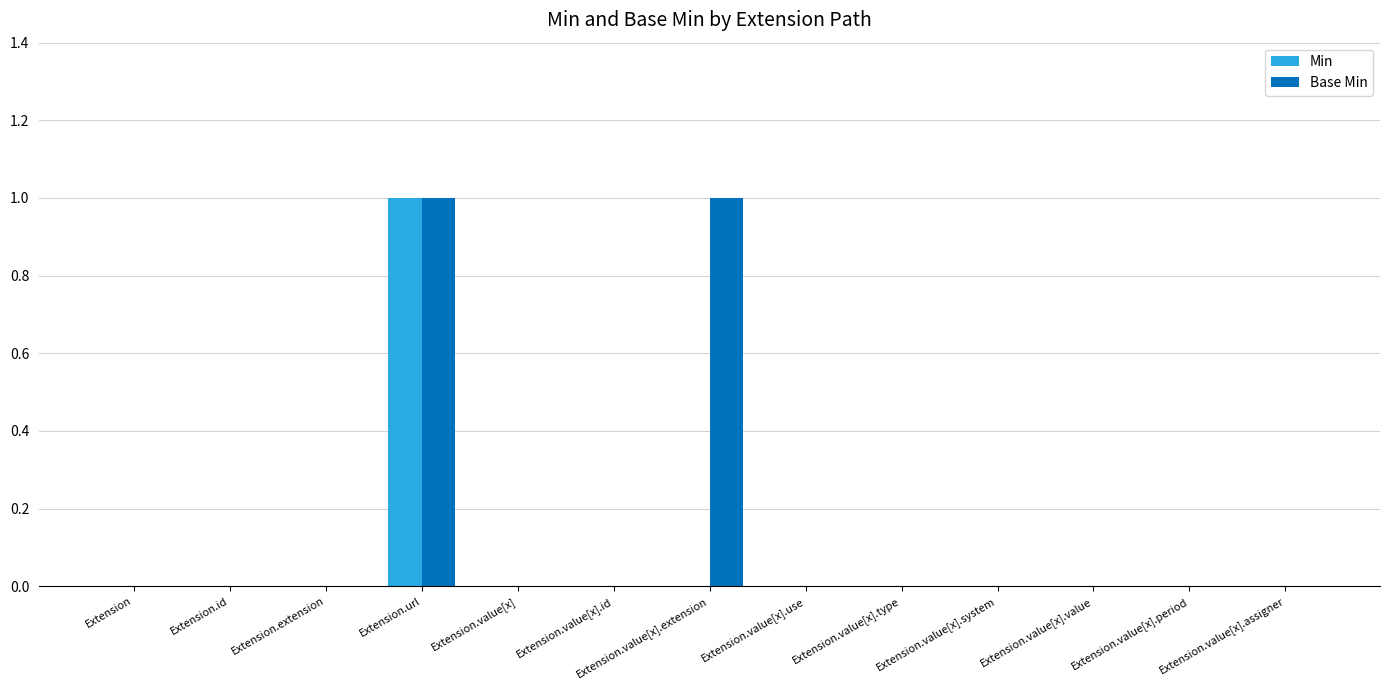

At which category is the sum across all series the highest?

Extension.url